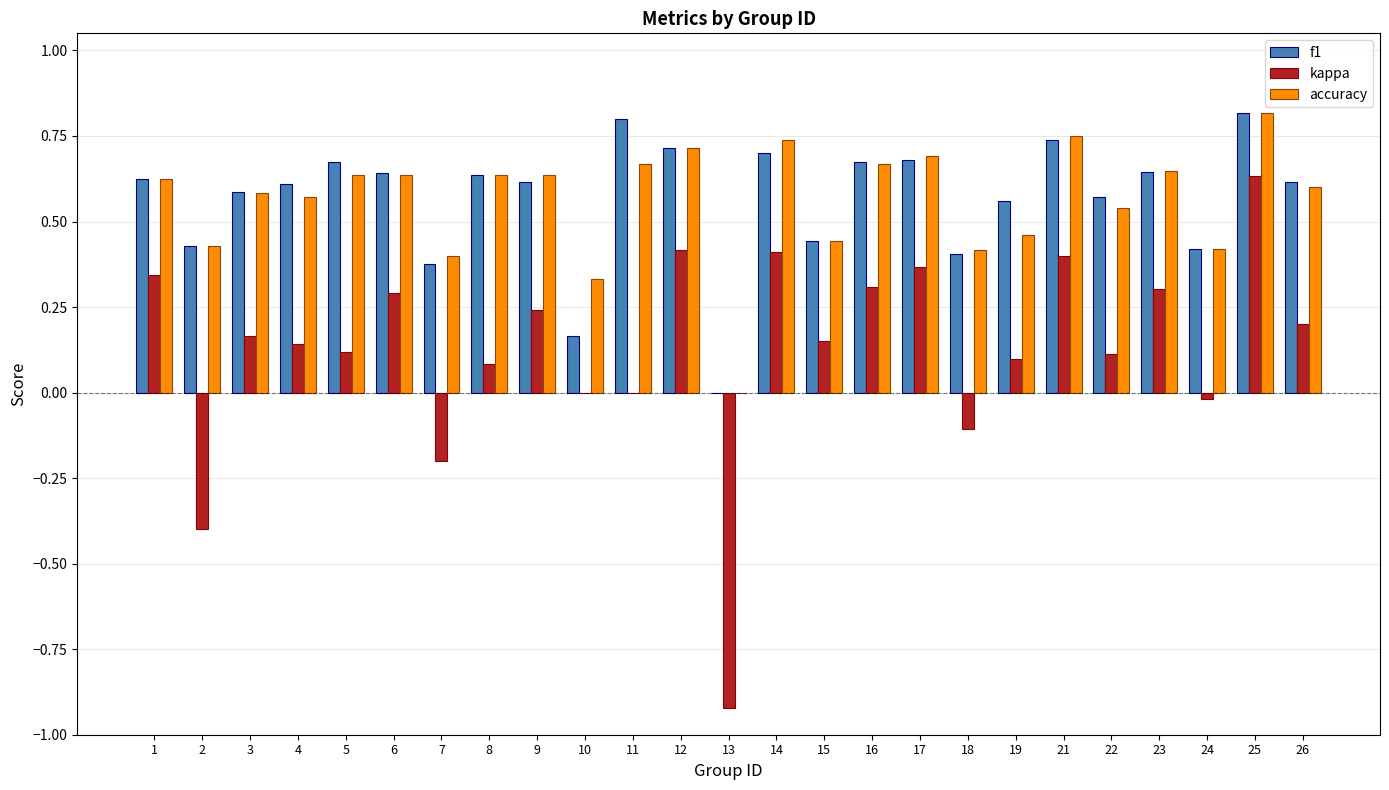

What is the sum of all f1 values?

14.2